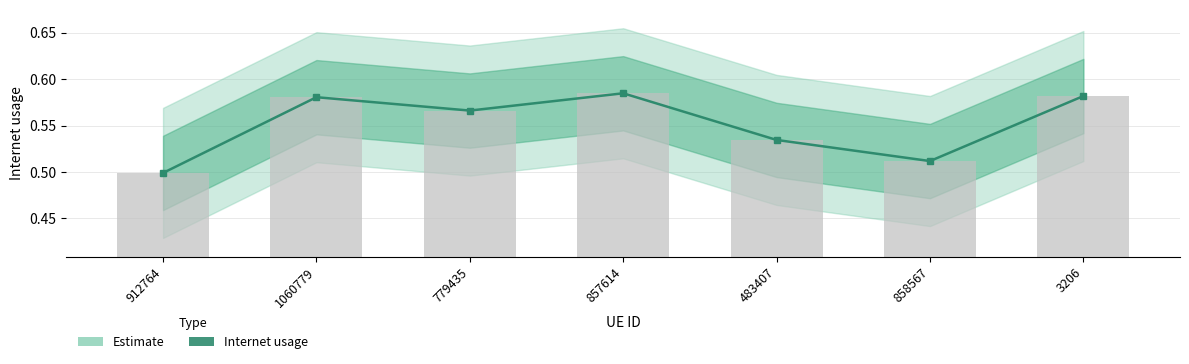

What is the sum of the values at 779435 and 483407?

1.1